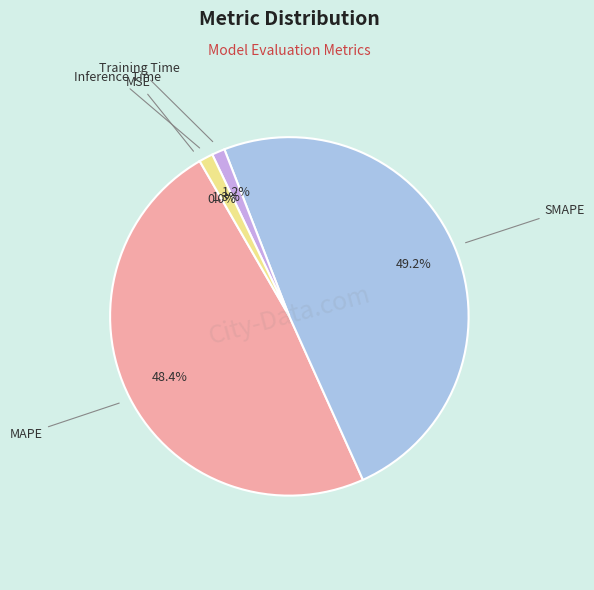

Between MAPE and Training Time, which is larger?

MAPE